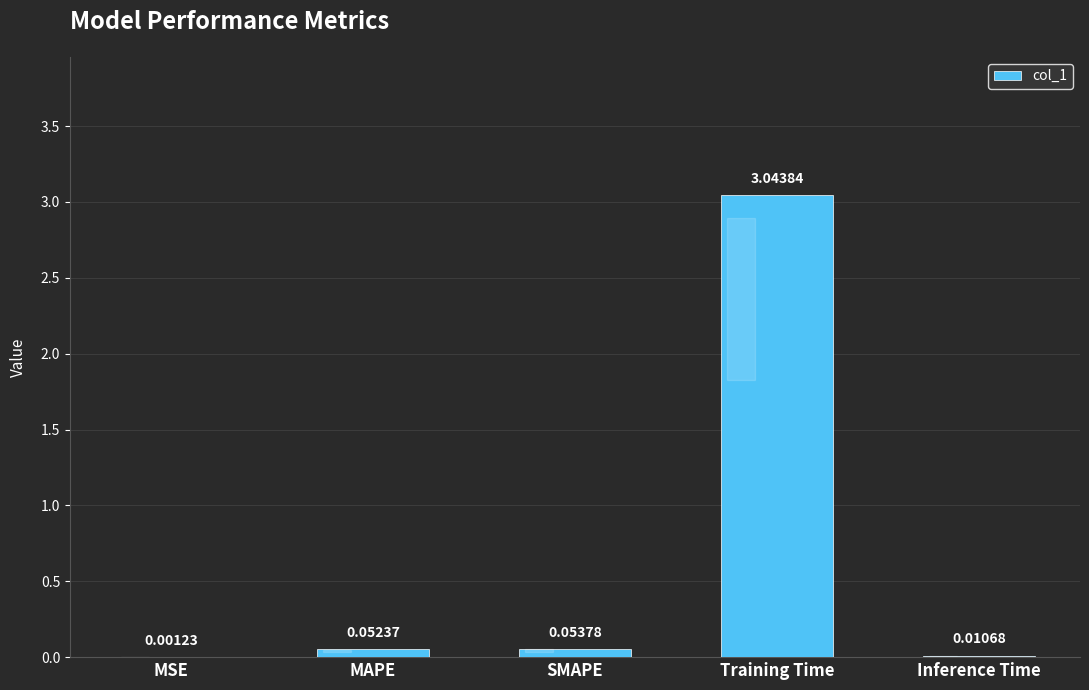

What is the sum of the values at SMAPE and Training Time?

3.1